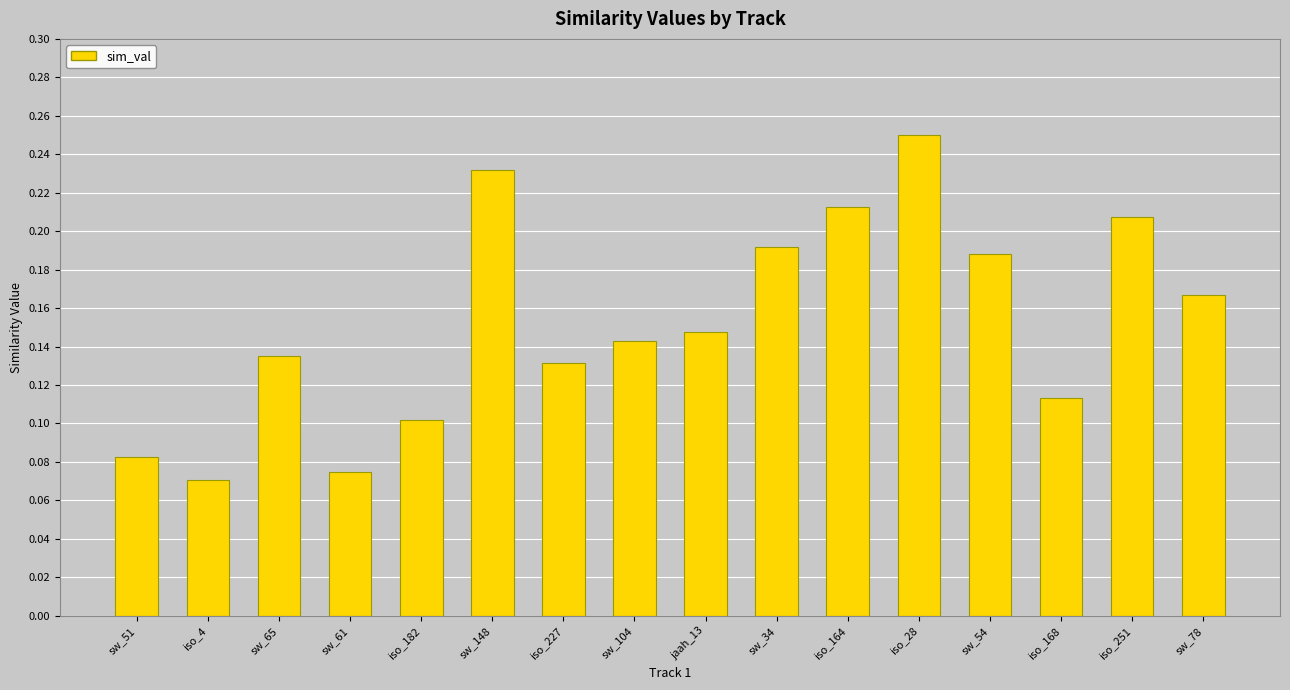

Rank the categories by value from highest to lowest.

iso_28, sw_148, iso_164, iso_251, sw_34, sw_54, sw_78, jaah_13, sw_104, sw_65, iso_227, iso_168, iso_182, sw_51, sw_61, iso_4